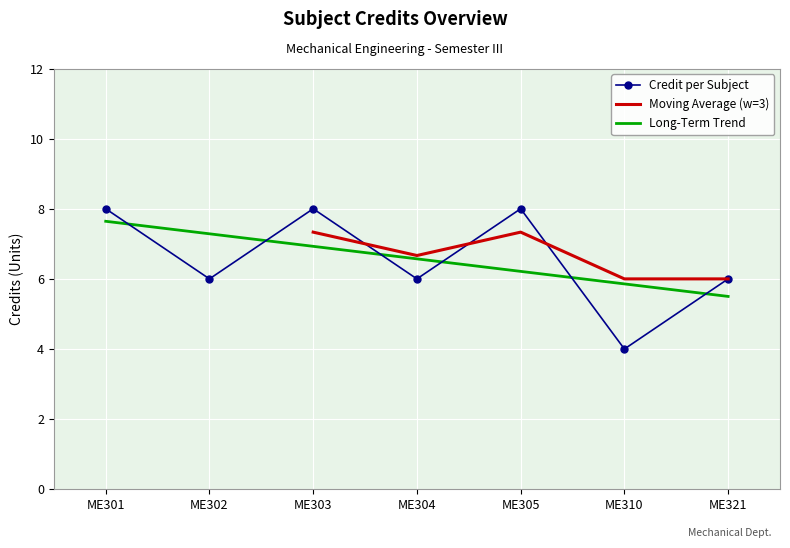

List the labels in order of value, smallest first.

ME310, ME302, ME304, ME321, ME301, ME303, ME305